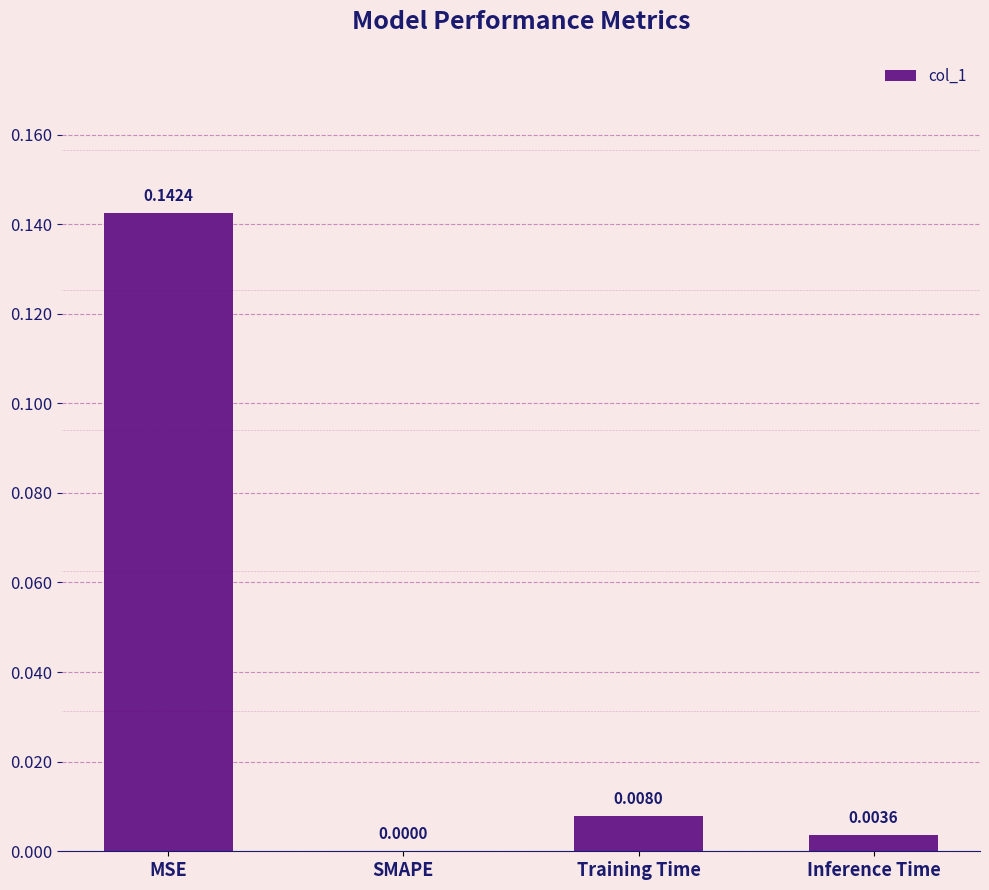

At which label is the value closest to 0?

SMAPE